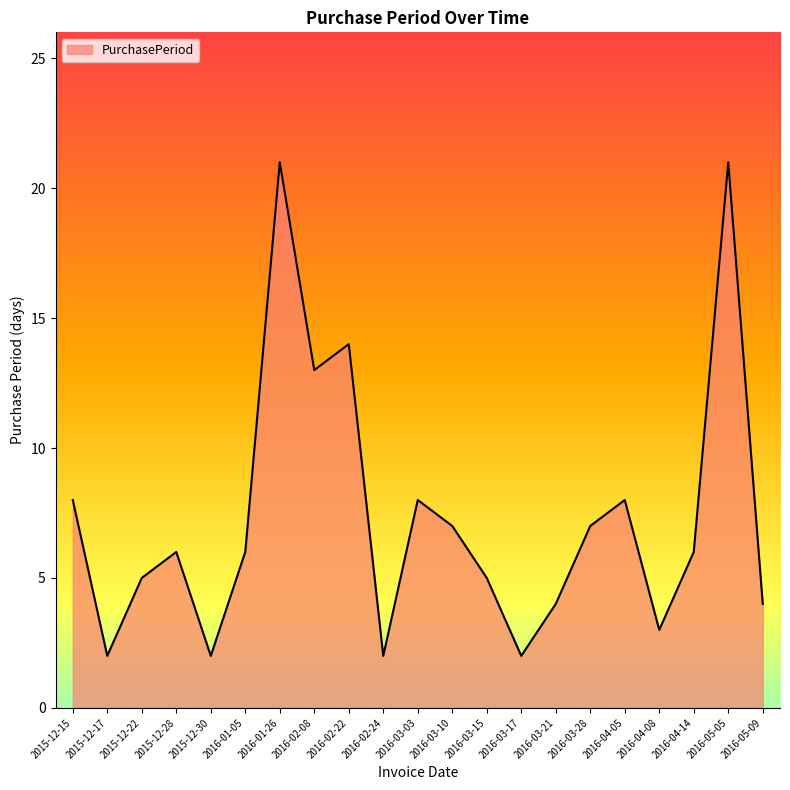

What position from the left is 2016-02-24?

10